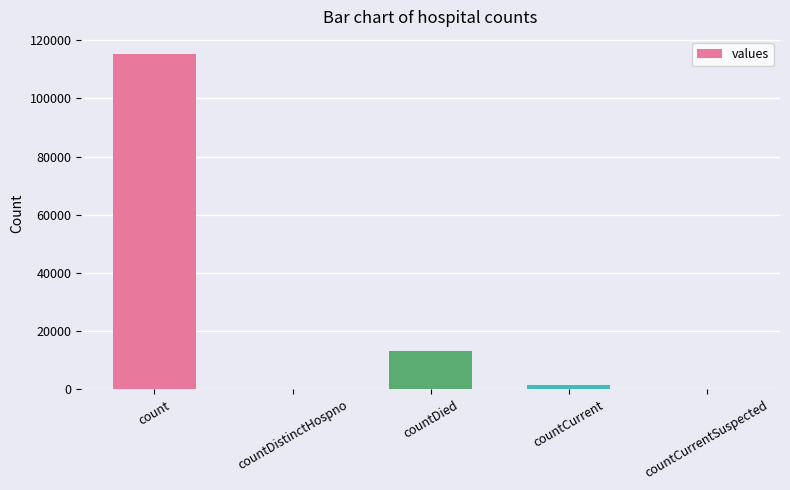

What is the change in value from count to countDistinctHospno?

-115379